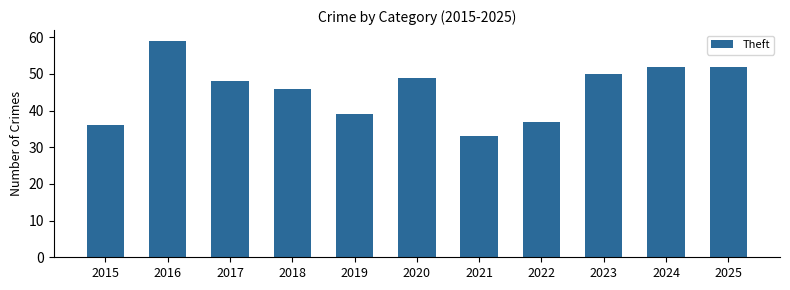

Is it true that the value at 2023 is 13?

False